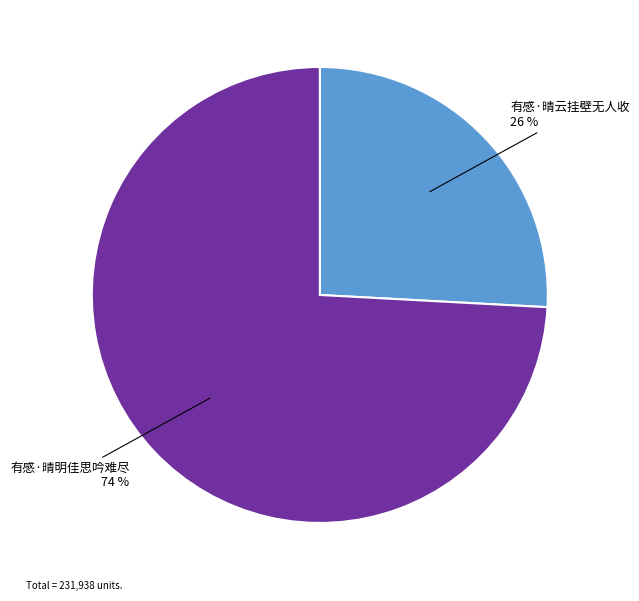

What percentage is the 有感·晴明佳思吟难尽 slice, to the nearest percent?

74%